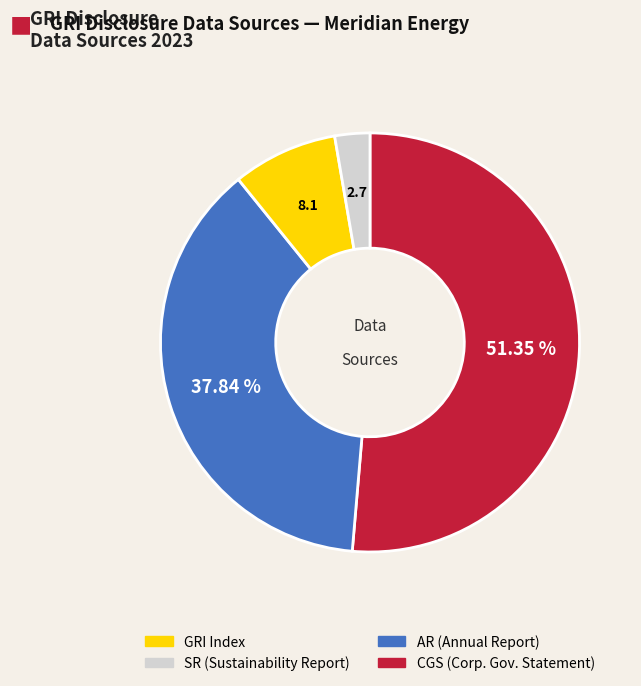

To the nearest percent, what percentage of the pie is AR?

8%